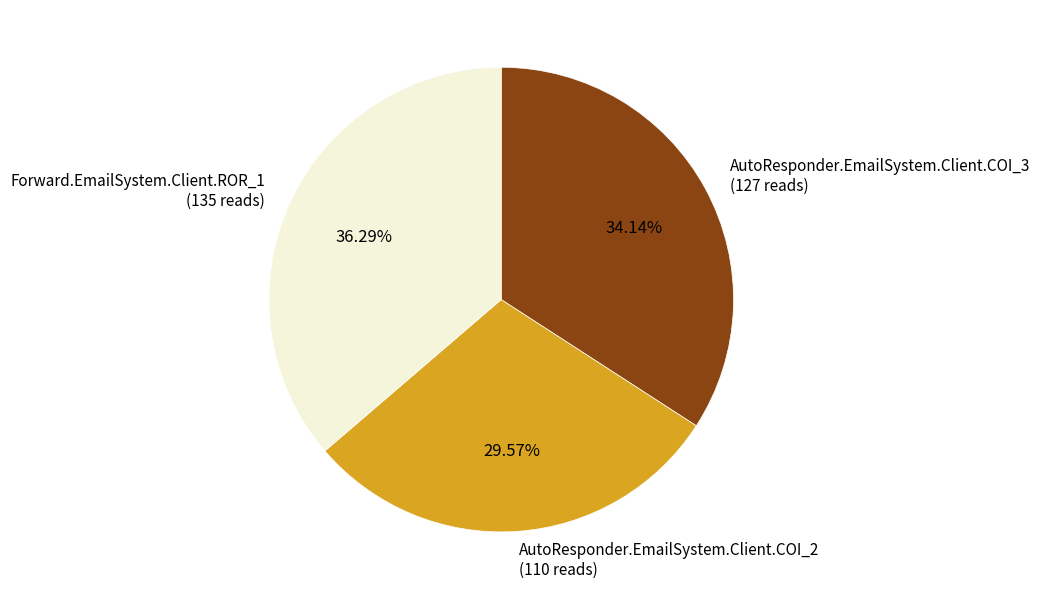

To the nearest percent, what portion does Forward.EmailSystem.Client.ROR_1 represent?

36%